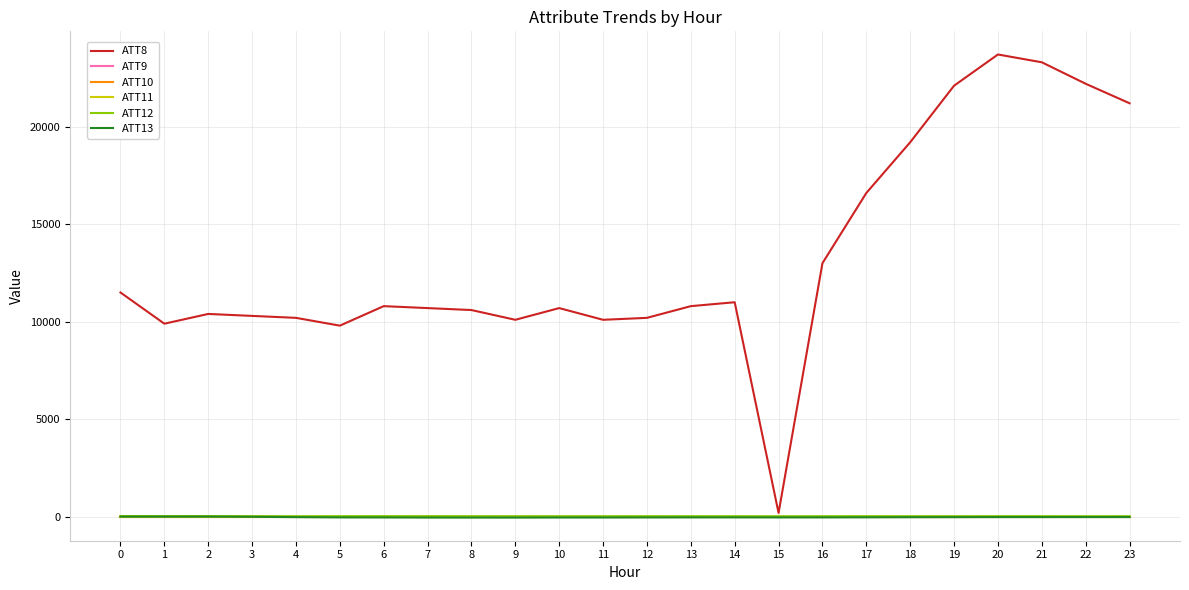

Does the chart have visible grid lines?

Yes